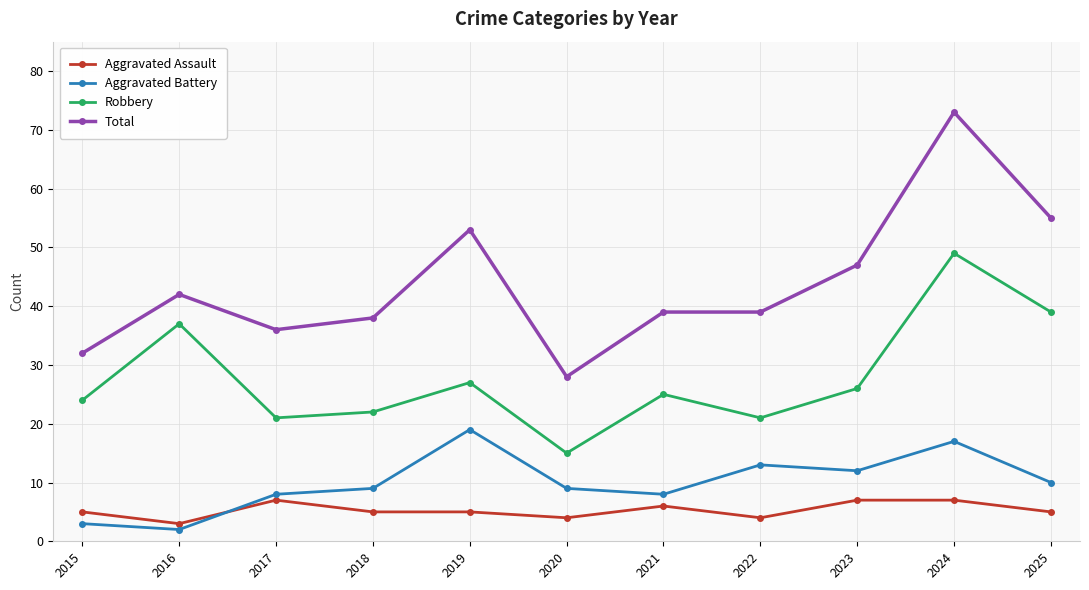

True or false: Robbery and Total intersect in this chart.

False